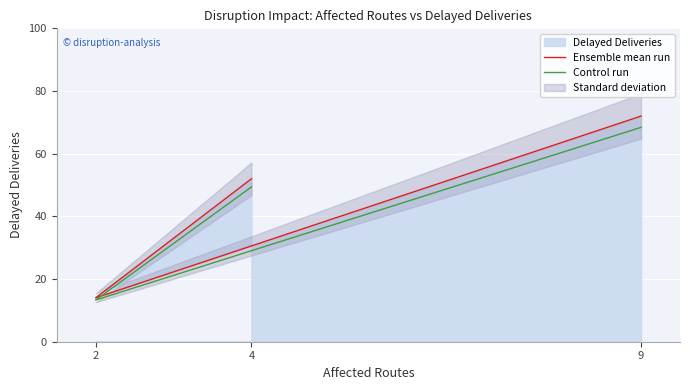

How many lines are shown in the chart?

2